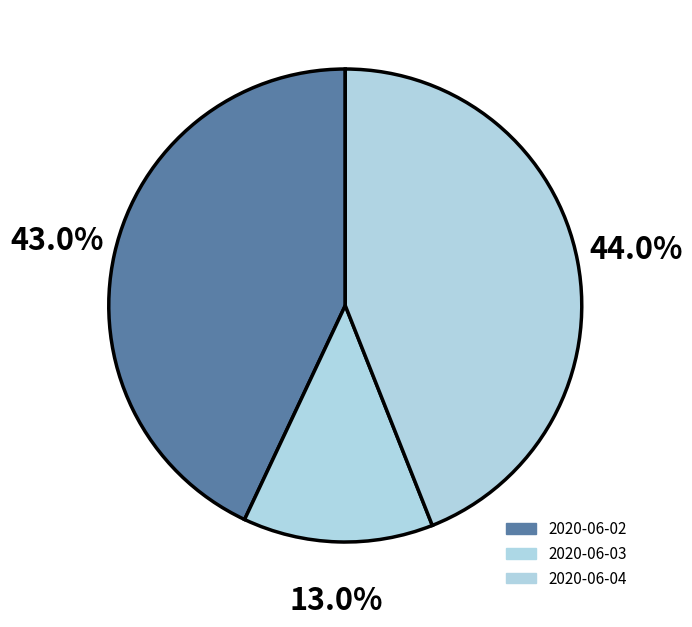

Rank the categories by value from highest to lowest.

2020-06-04, 2020-06-02, 2020-06-03